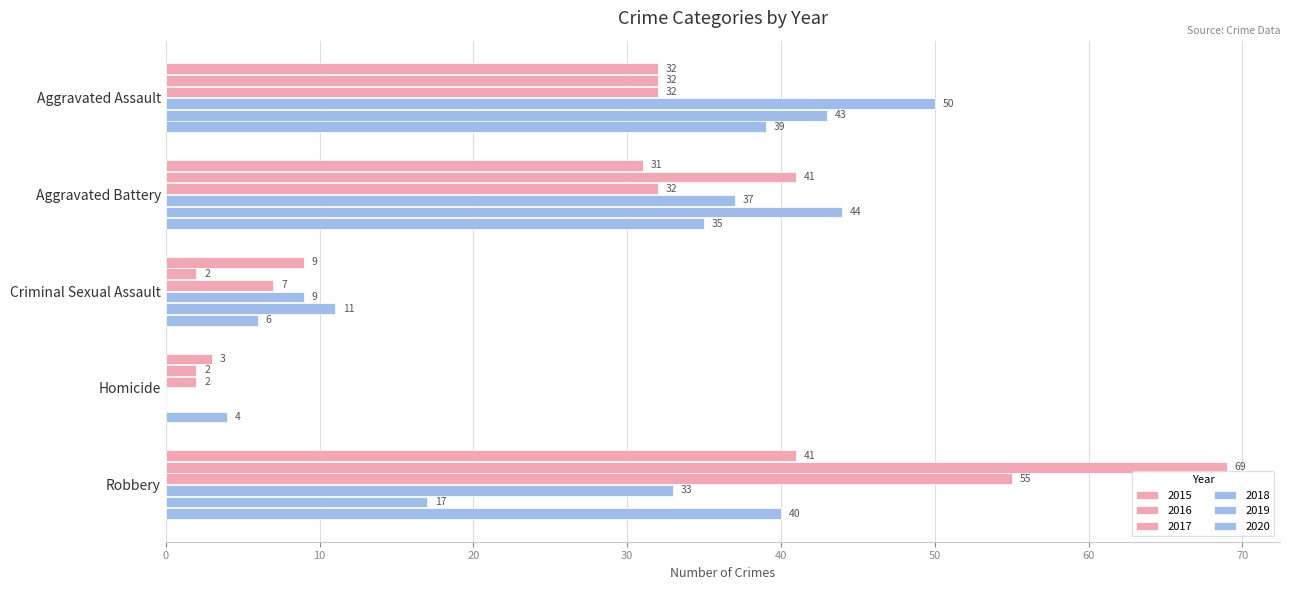

What position from the left is Aggravated Battery?

2